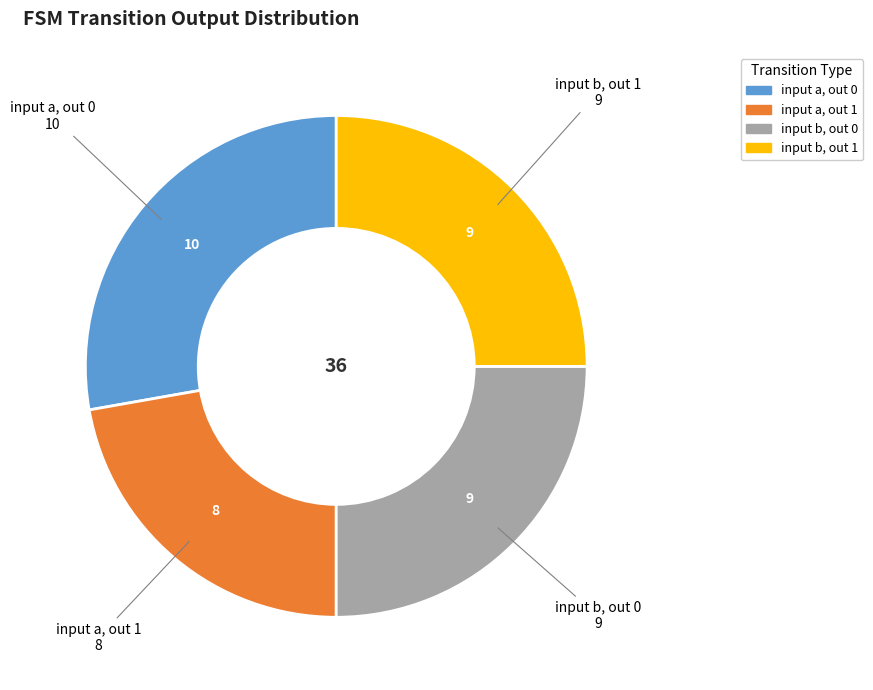

Count the number of slices in the pie.

4